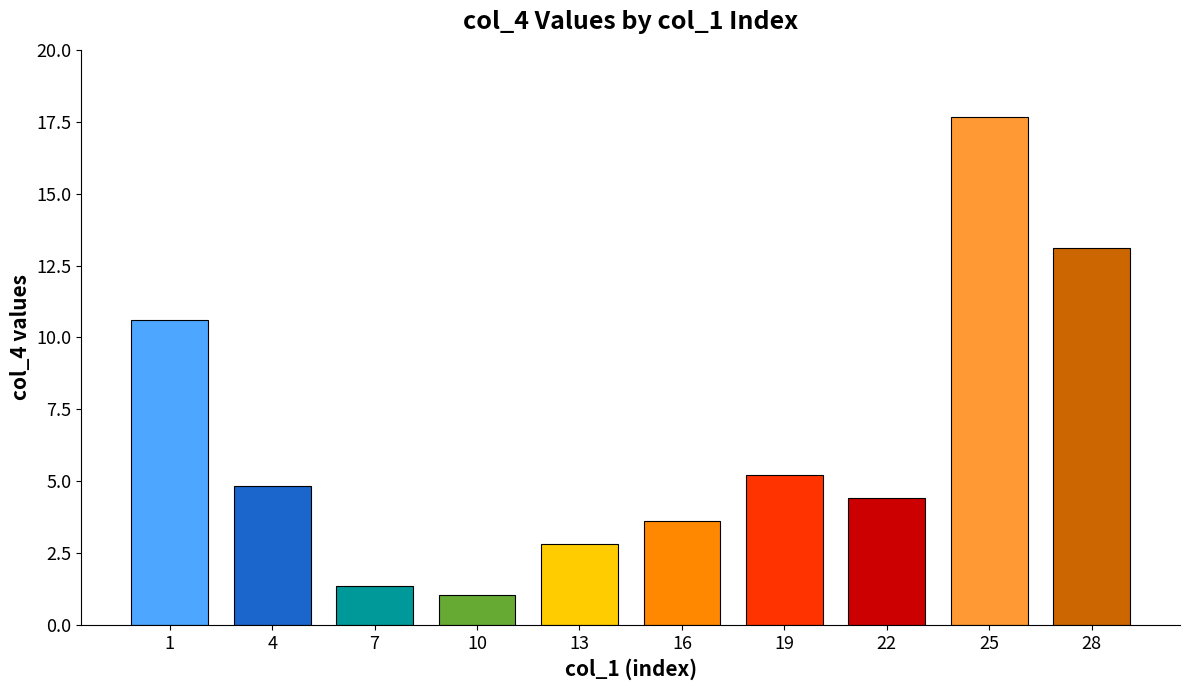

What is the change in value from 7 to 25?

+16.3